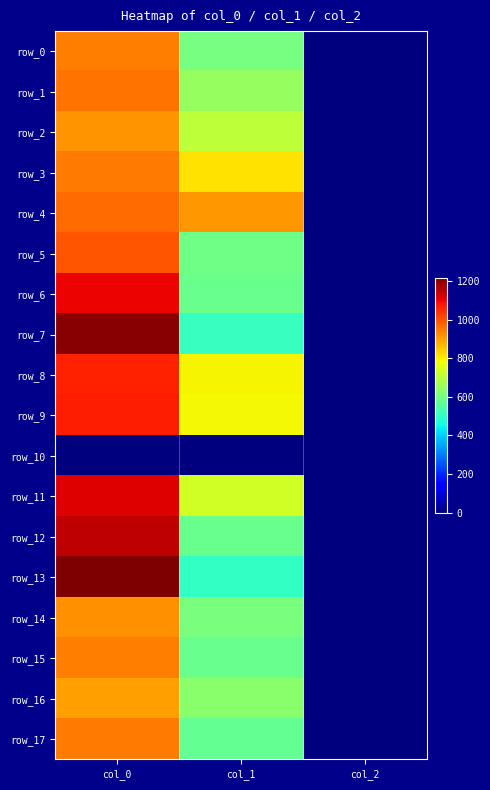

The row_16 series shows 2.0 at col_2. True or false?

True